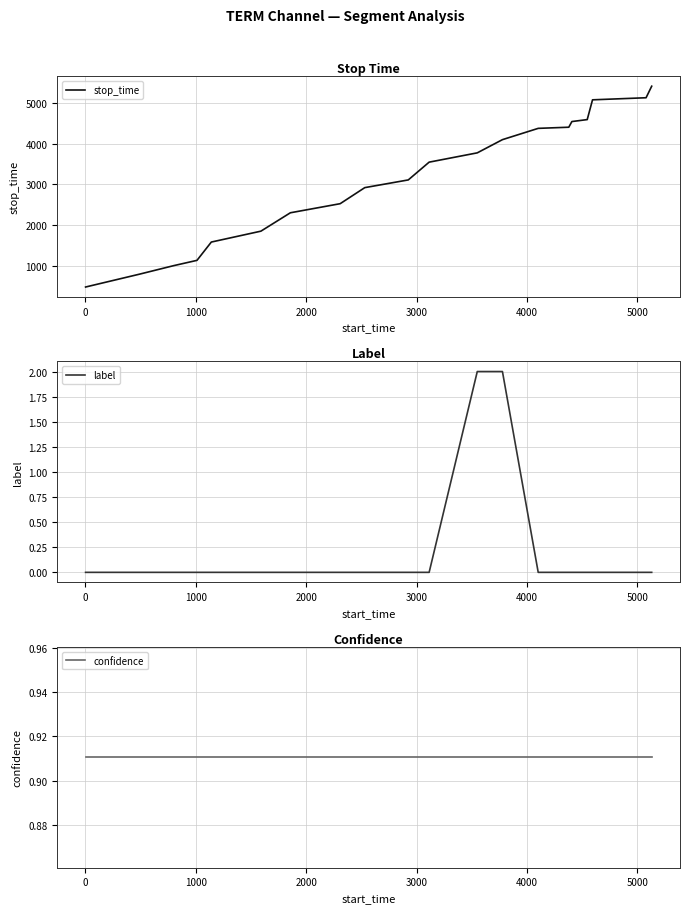

Reading right to left, list all the values displayed in this chart.

stop_time: 5411.0	5128.0	5077.0	4592.0	4544.0	4405.0	4377.0	4100.0	3776.0	3548.0	3112.0	2923.0	2529.0	2306.0	1855.0	1588.0	1139.0	1009.0	798.0	485.0
label: 0.0	0.0	0.0	0.0	0.0	0.0	0.0	2.0	2.0	0.0	0.0	0.0	0.0	0.0	0.0	0.0	0.0	0.0	0.0	0.0
confidence: 0.9	0.9	0.9	0.9	0.9	0.9	0.9	0.9	0.9	0.9	0.9	0.9	0.9	0.9	0.9	0.9	0.9	0.9	0.9	0.9